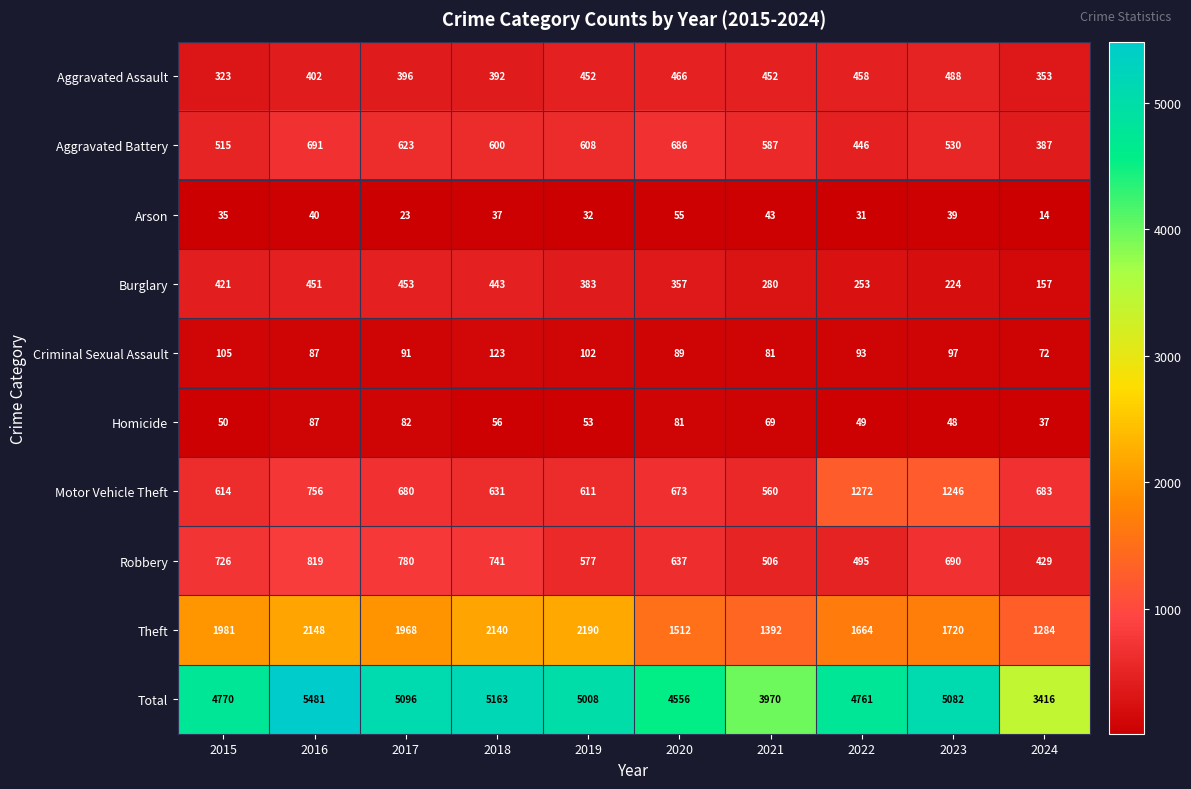

What is the sum of the Motor Vehicle Theft values at 2016 and 2021?

1316